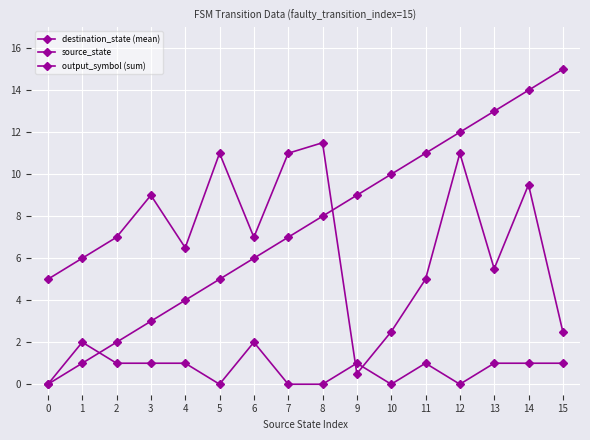

How many lines are shown in the chart?

3